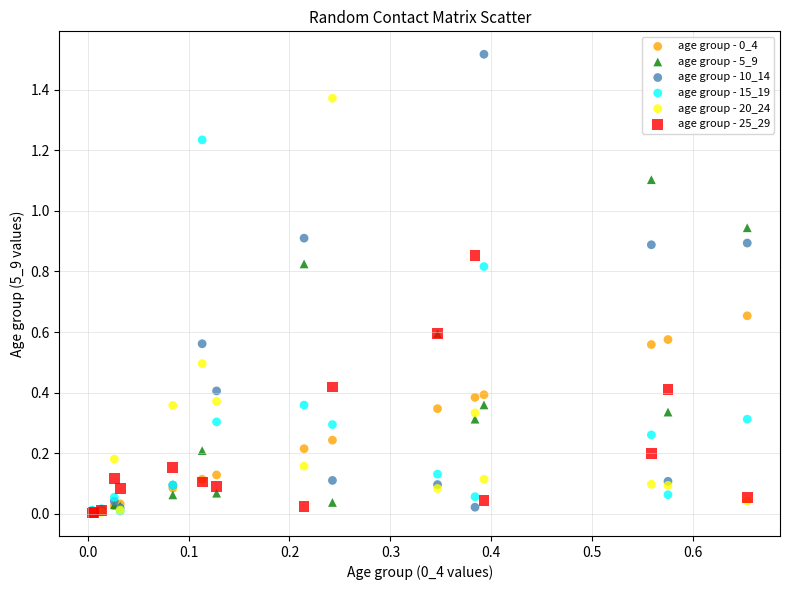

Which series has the largest Y range (max minus min)?

age group - 10_14